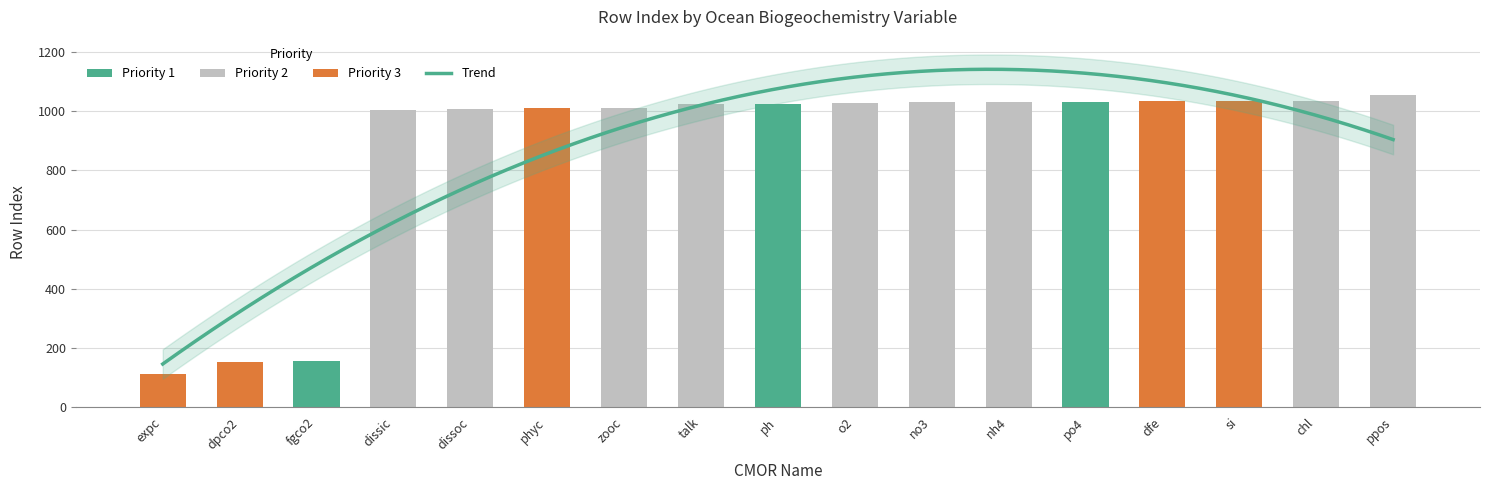

Rank the categories by value from lowest to highest.

expc, dpco2, fgco2, dissic, dissoc, phyc, zooc, talk, ph, o2, no3, nh4, po4, dfe, si, chl, ppos